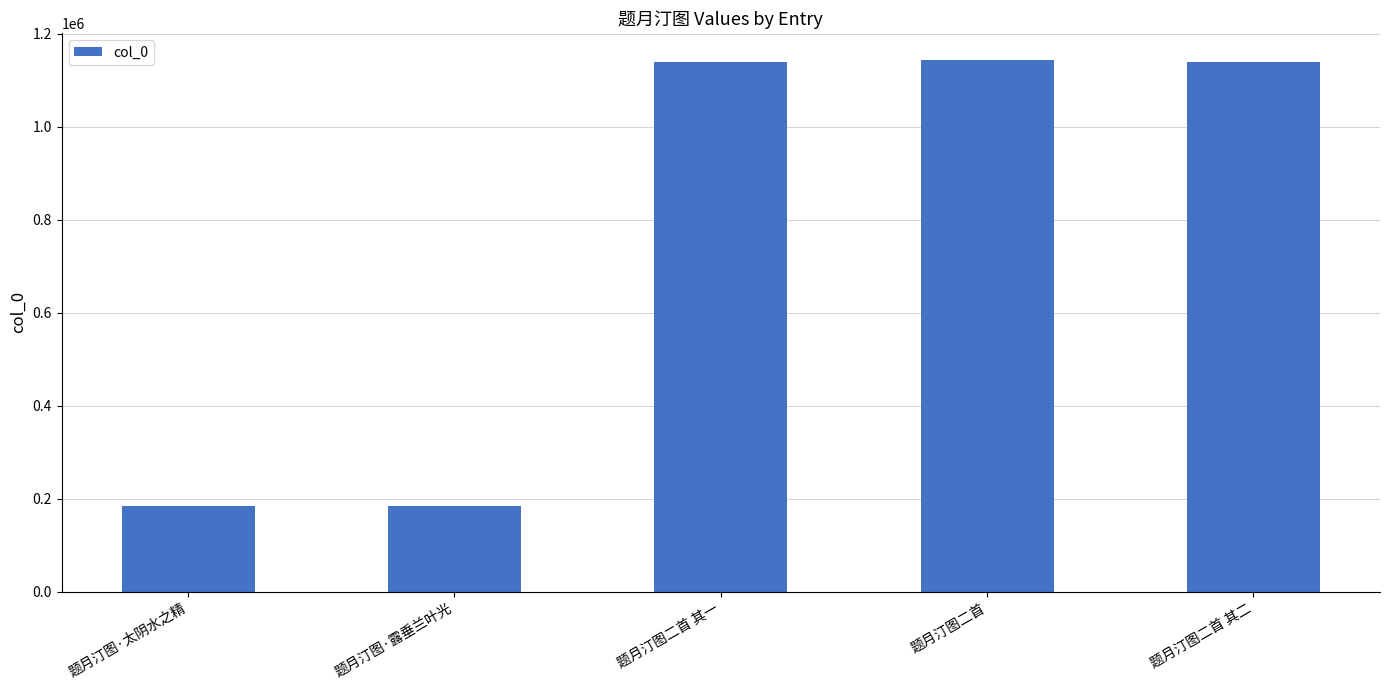

Approximately how many times larger is the value at 题月汀图·太阴水之精 compared to 题月汀图·露垂兰叶光?

1.0